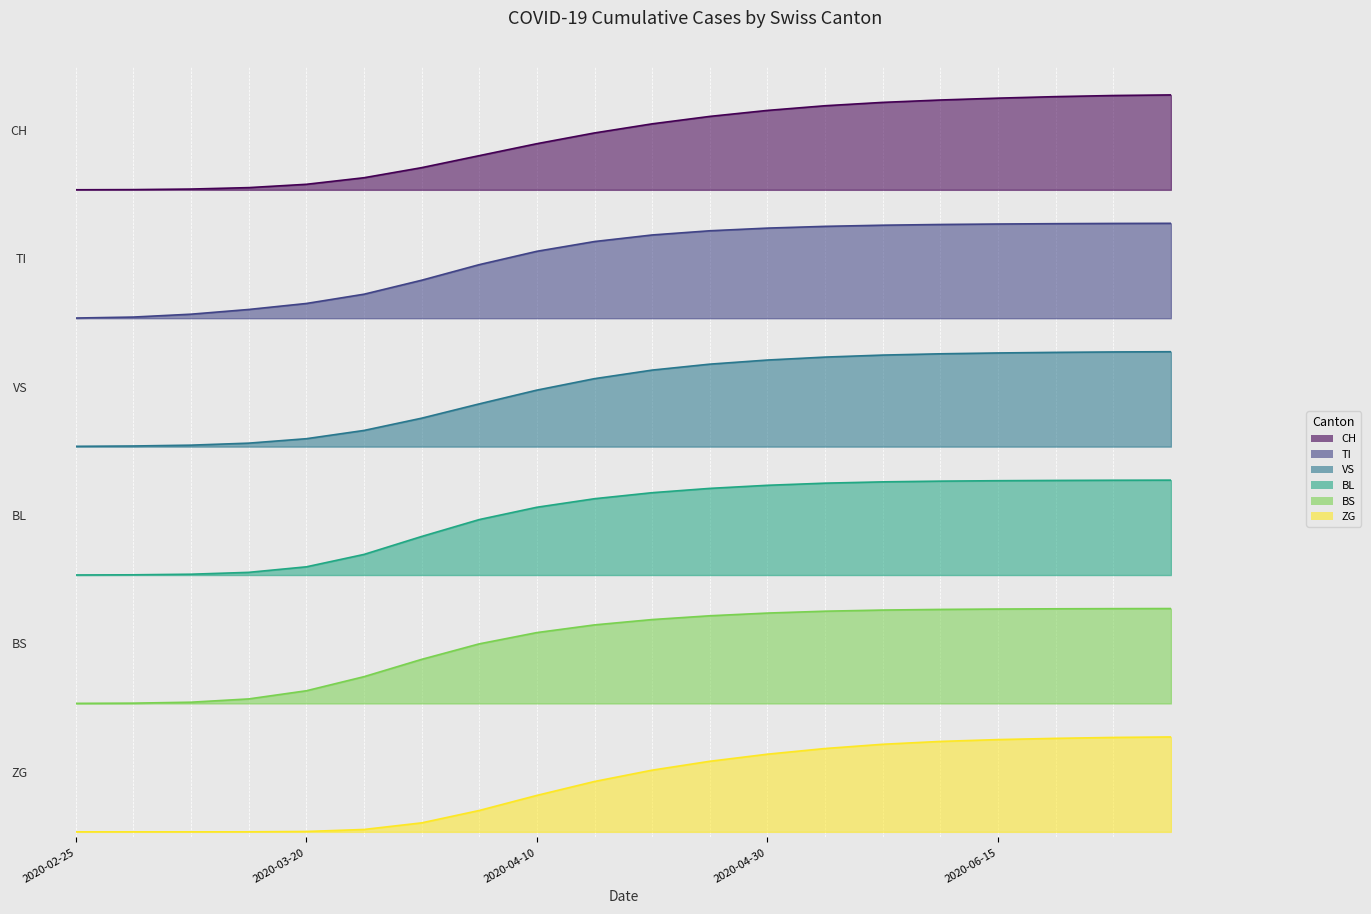

The TI series shows 0.6 at 2020-04-10. True or false?

True